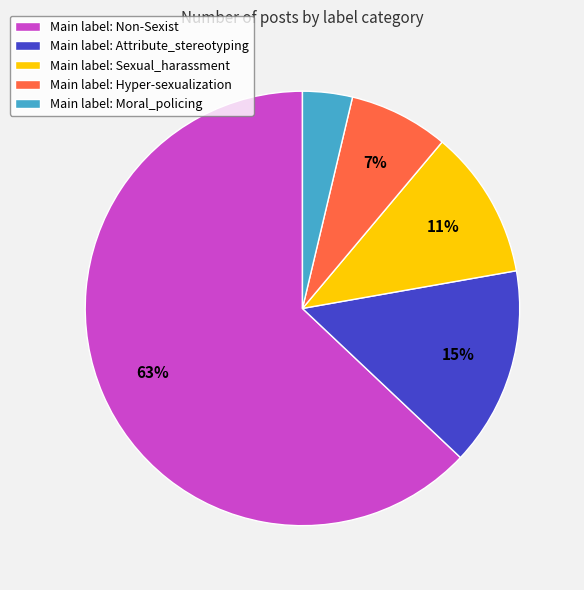

To the nearest percent, what portion does Main label: Sexual_harassment represent?

11%